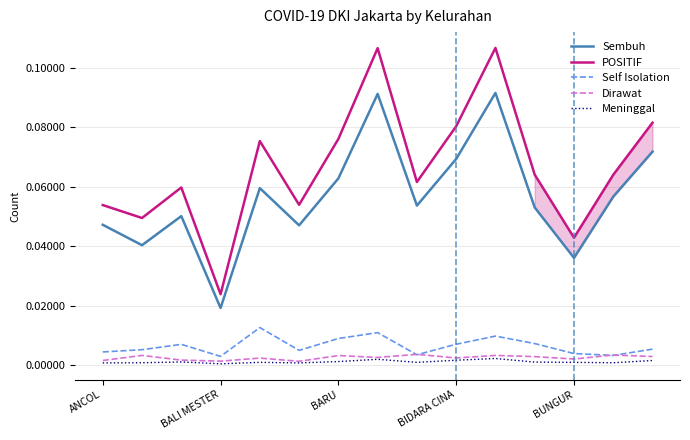

Is the value of Meninggal at 10 greater than the value of Dirawat at 5?

Yes